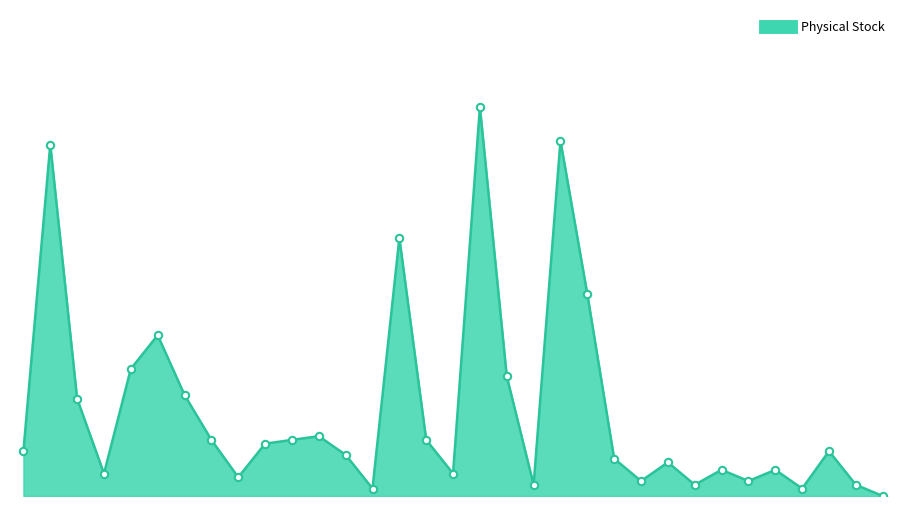

Is this an area chart (filled region under the line)?

Yes